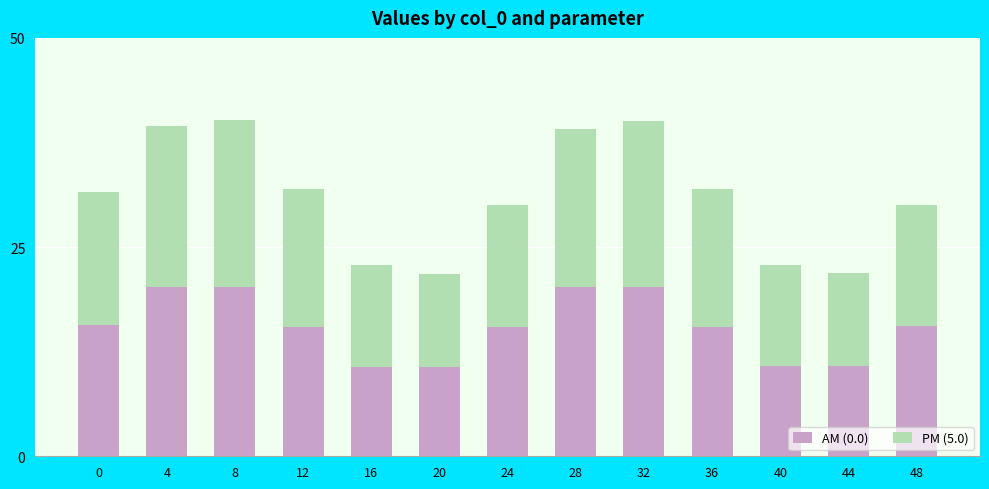

The AM (0.0) series shows 21.7 at 48. True or false?

False